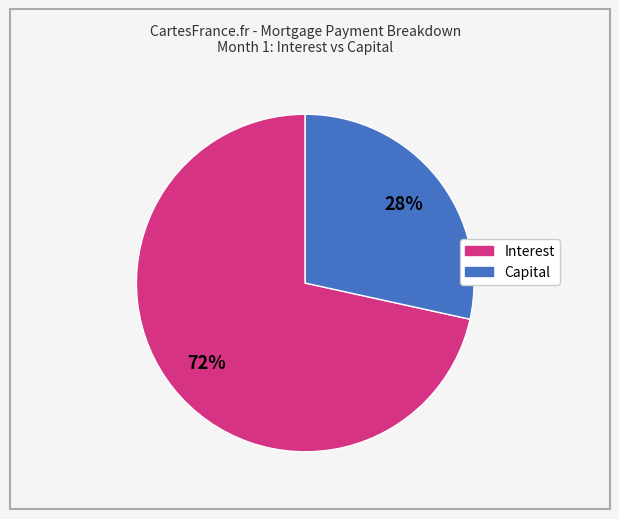

Is there a majority slice in this chart?

Yes